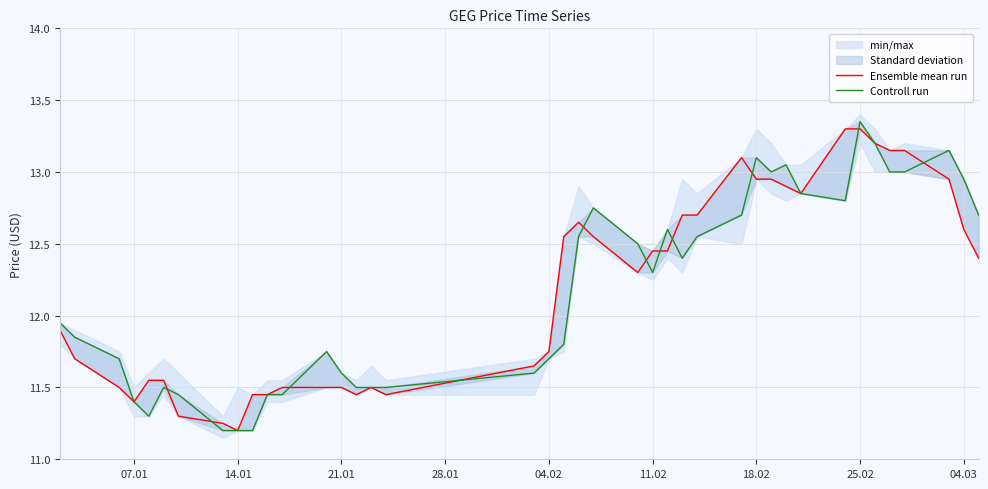

List the series in order of their overall mean, highest first.

Ensemble mean run, Controll run